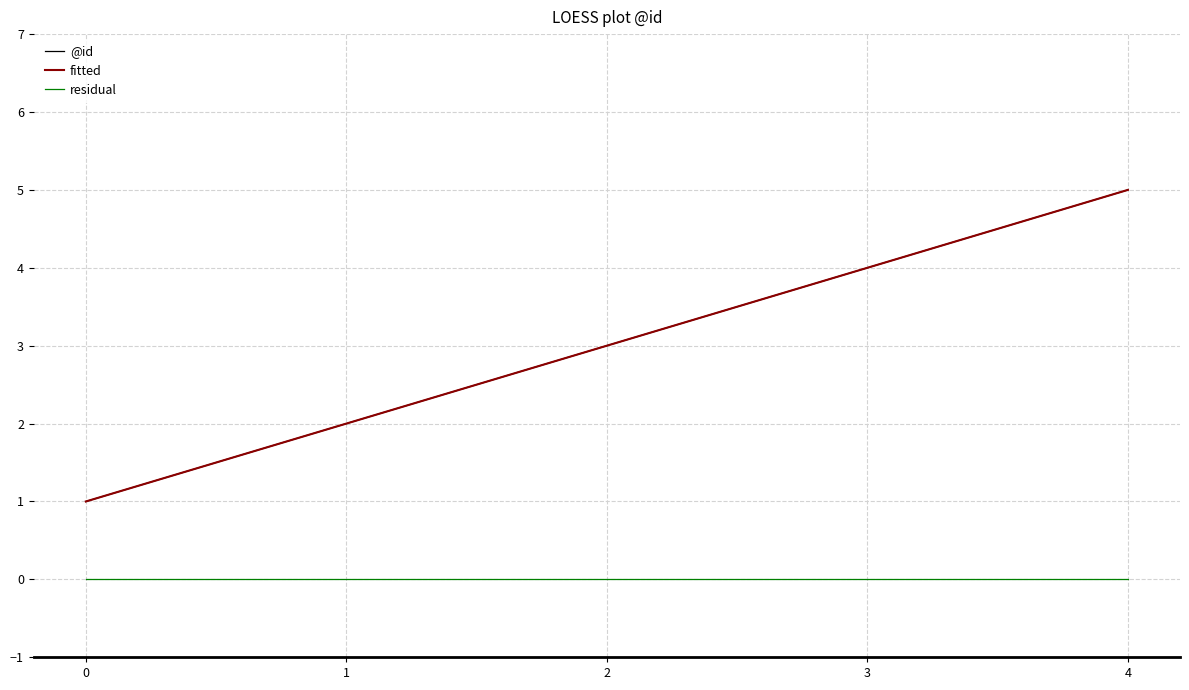

True or false: @id and fitted intersect in this chart.

False